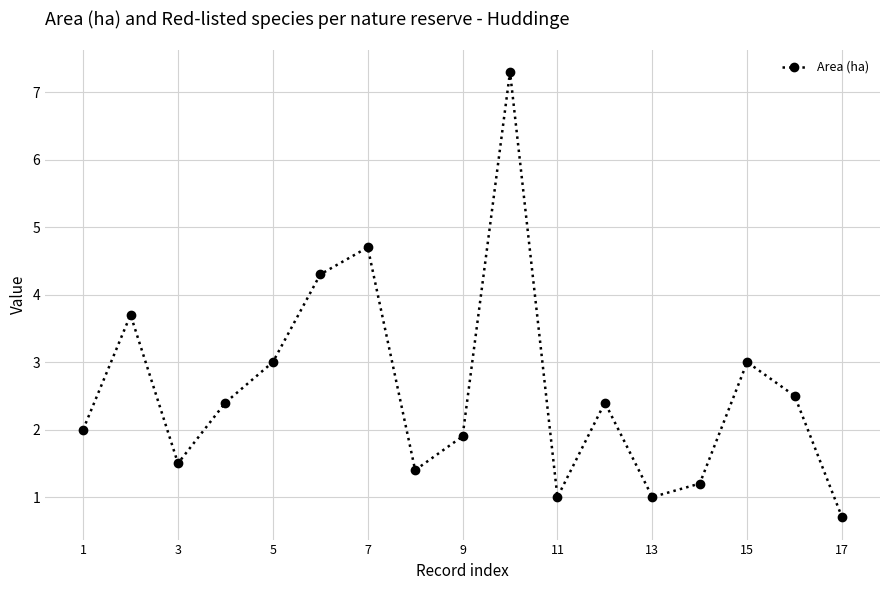

Is this an area chart (filled region under the line)?

No